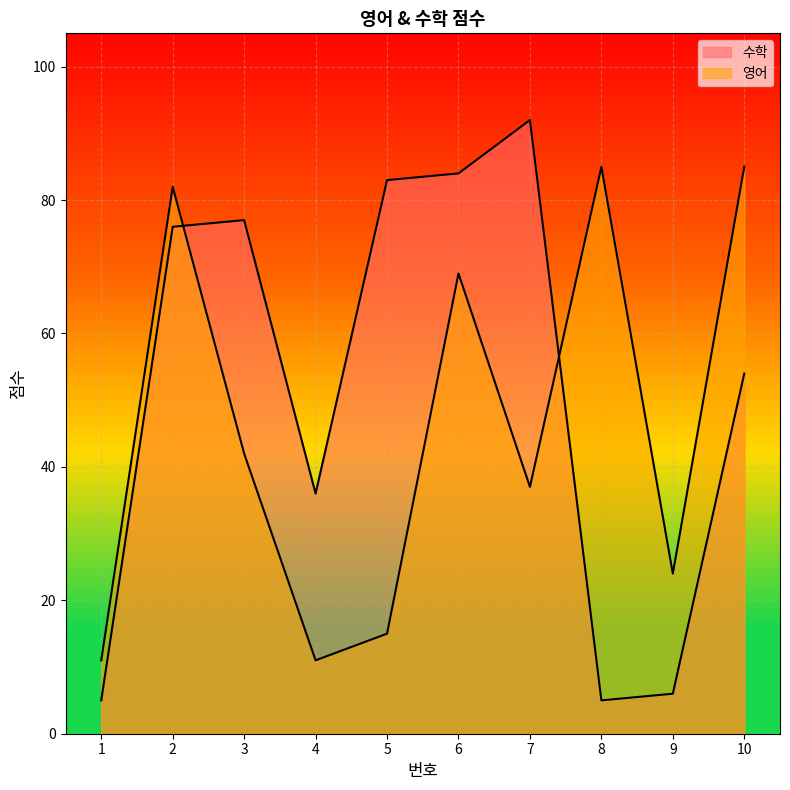

How many lines are shown in the chart?

2